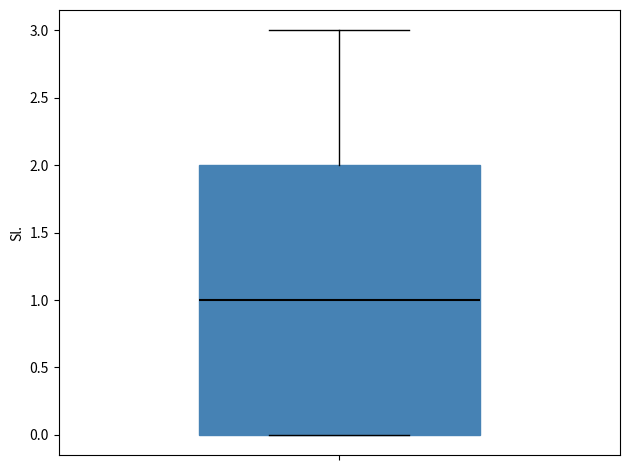

Transcribe this box plot: give where the median line is, the range the box spans, and where the two whiskers end, as read against the y-axis. The values are not printed on the chart, so give them approximately, as read against the axis.

median 1, box 0 to 2, whiskers 0 to 3